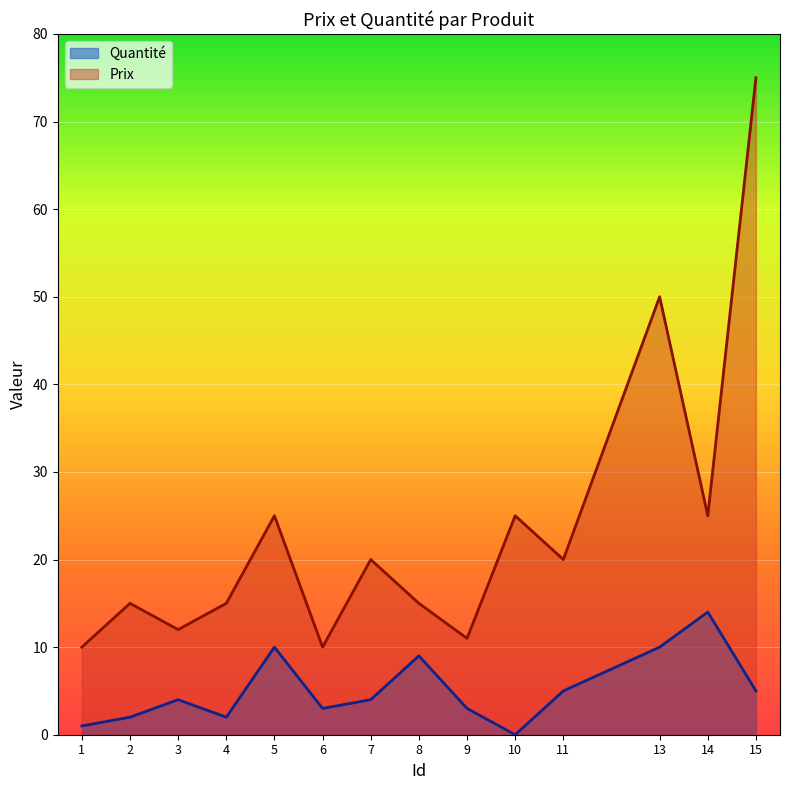

True or false: Quantité and Prix intersect in this chart.

False